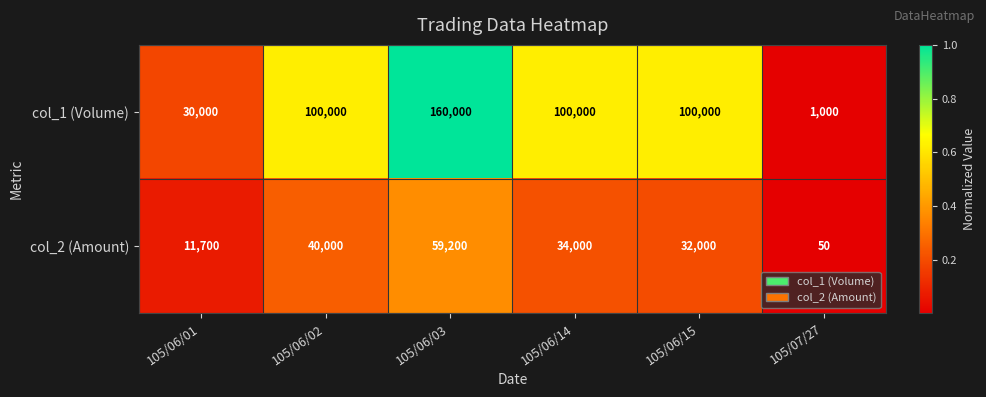

What is the difference between the col_2 (Amount) values at 105/06/15 and 105/06/02?

8000